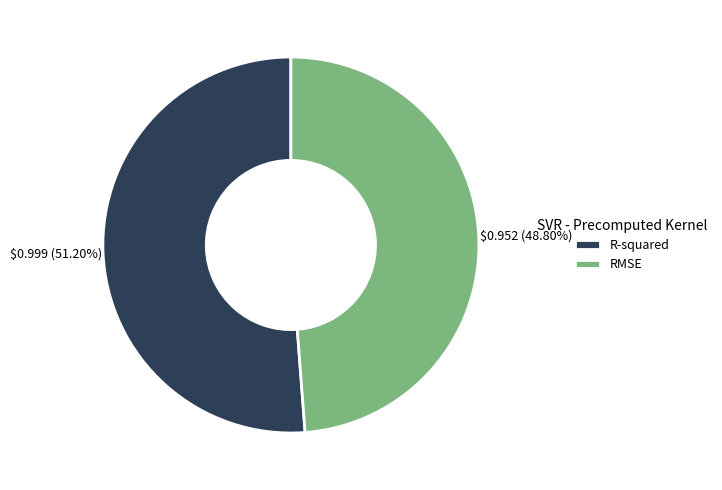

Which slice is the largest?

R-squared